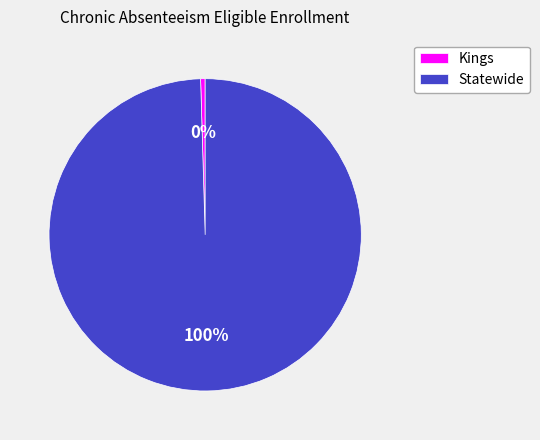

Is there any slice that represents more than half of the pie?

Yes